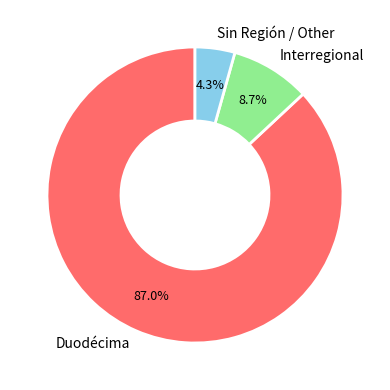

Count the number of slices in the pie.

3